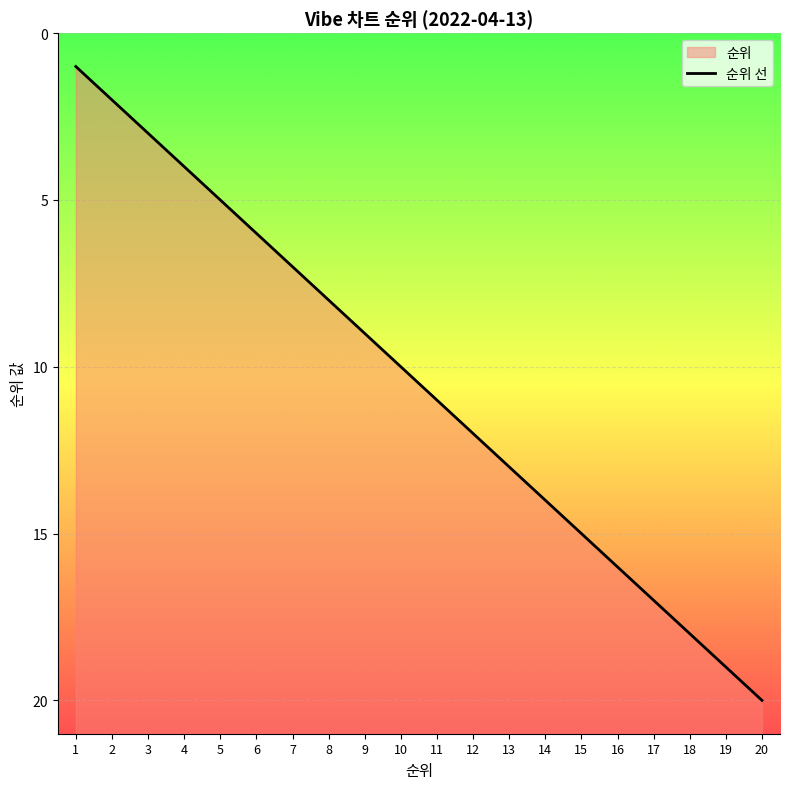

How many lines are shown in the chart?

1